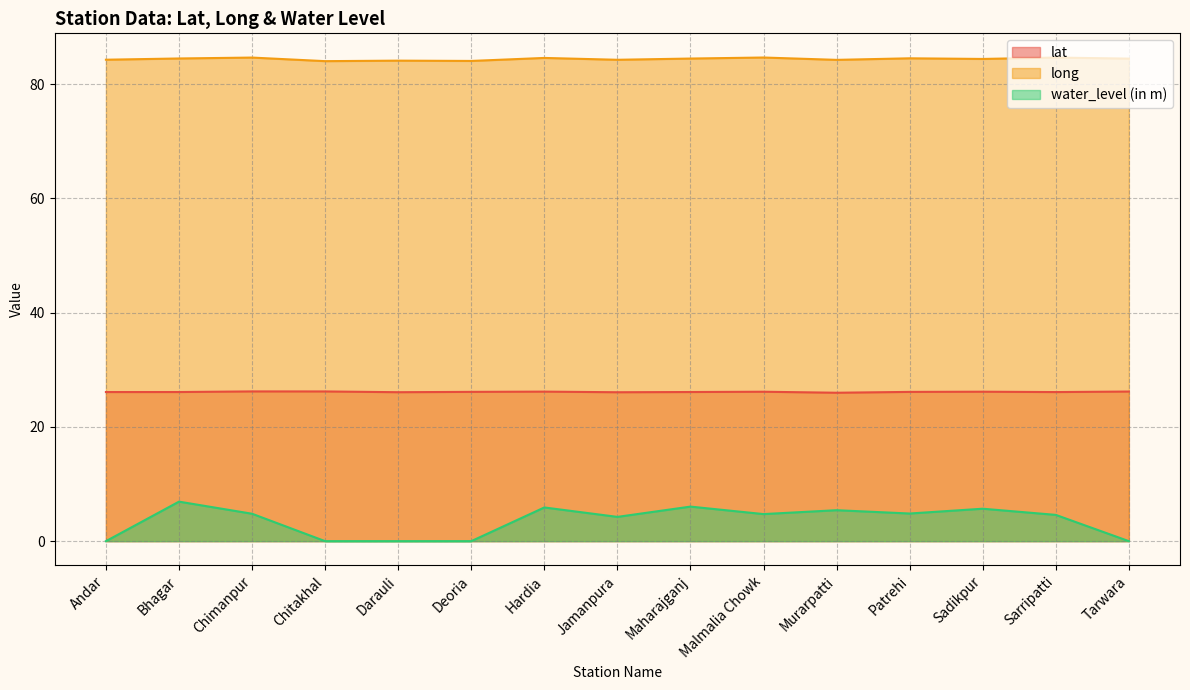

What is the difference between the long values at Patrehi and Deoria?

0.5